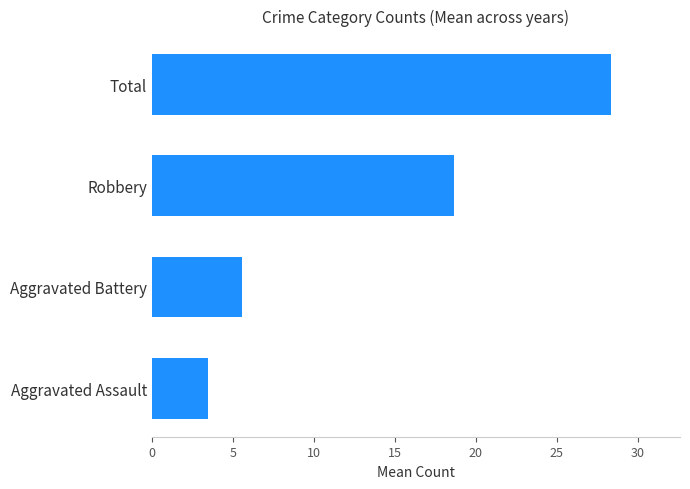

Reading top to bottom, extract all data points from this chart.

28.4	18.6	5.5	3.5